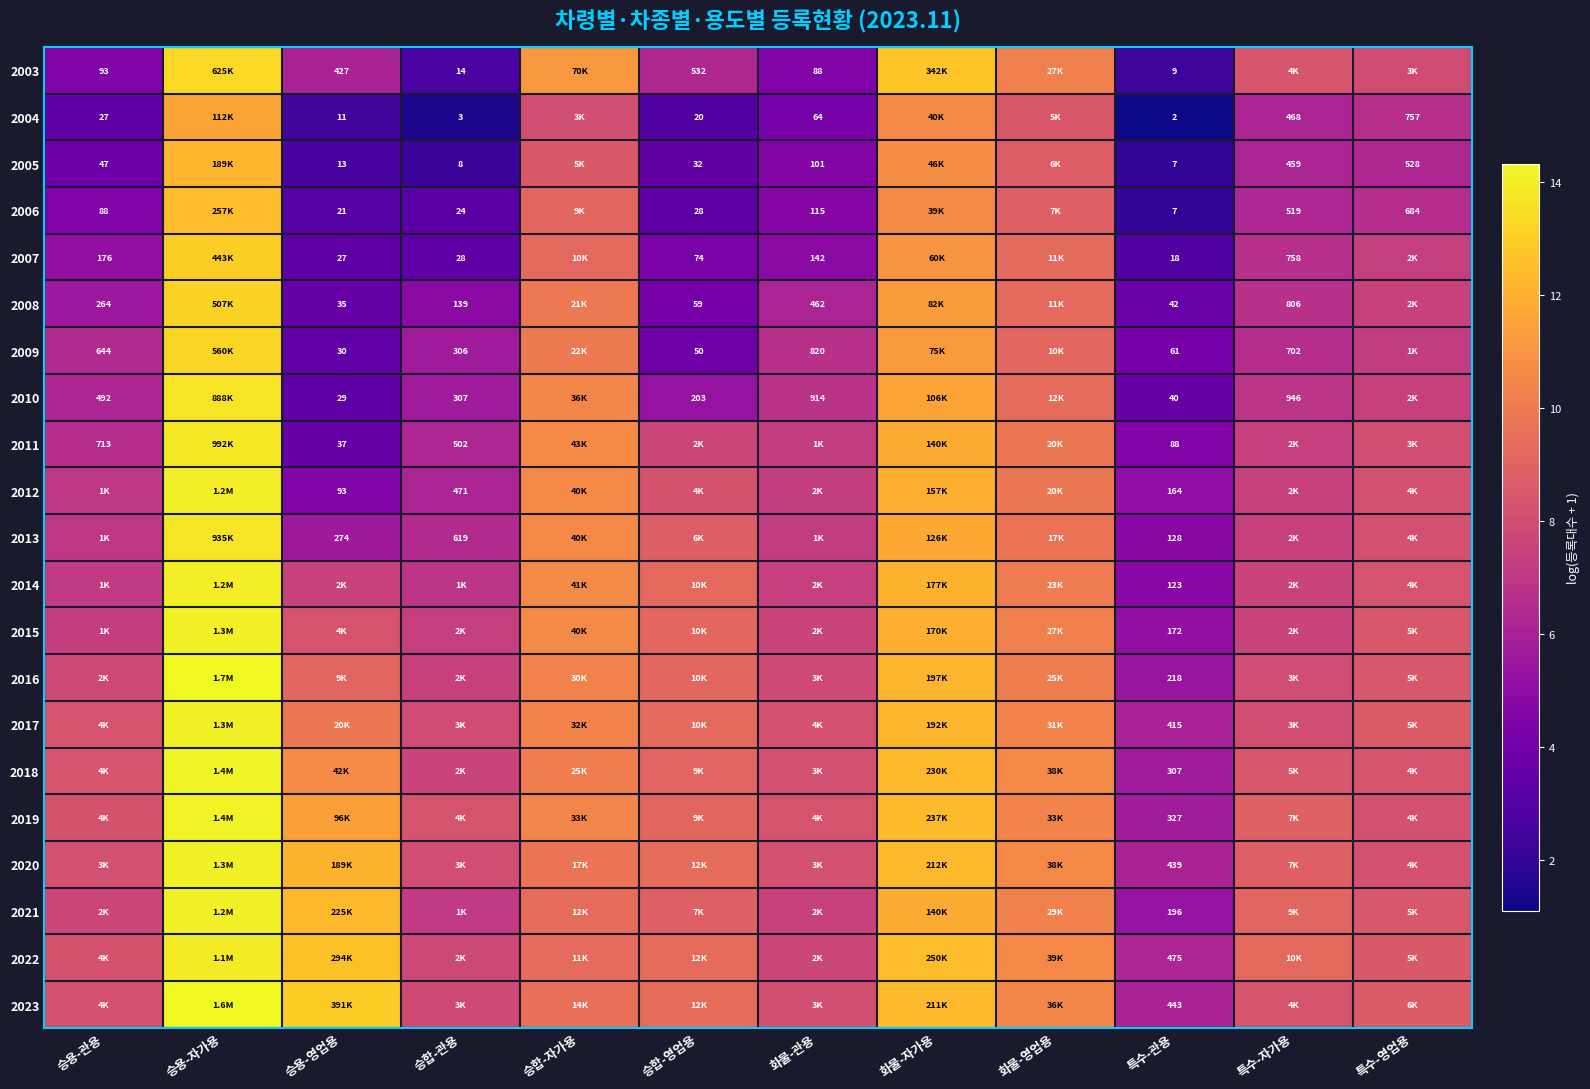

At how many categories does at least one series exceed 1?

12